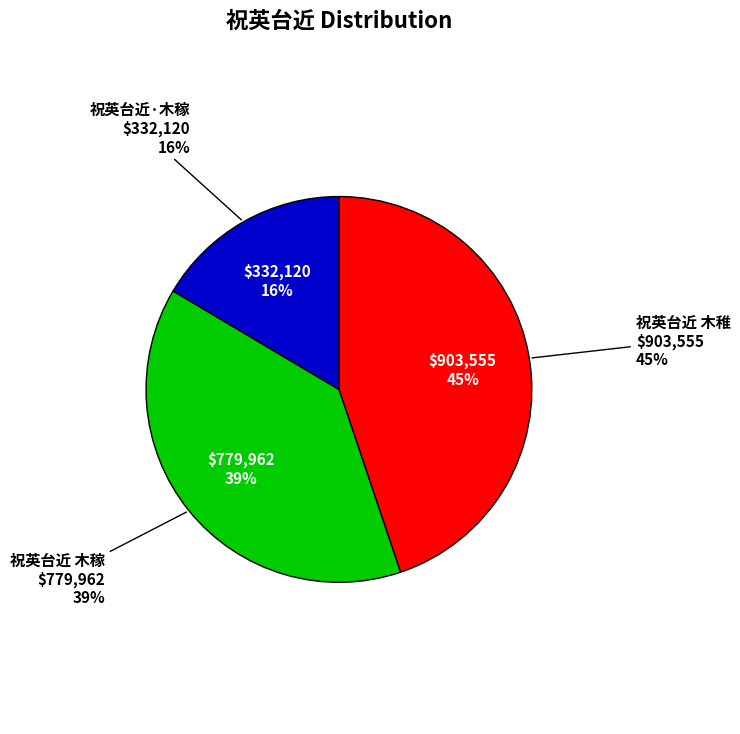

Which category has the smallest portion of the pie?

祝英台近·木稼